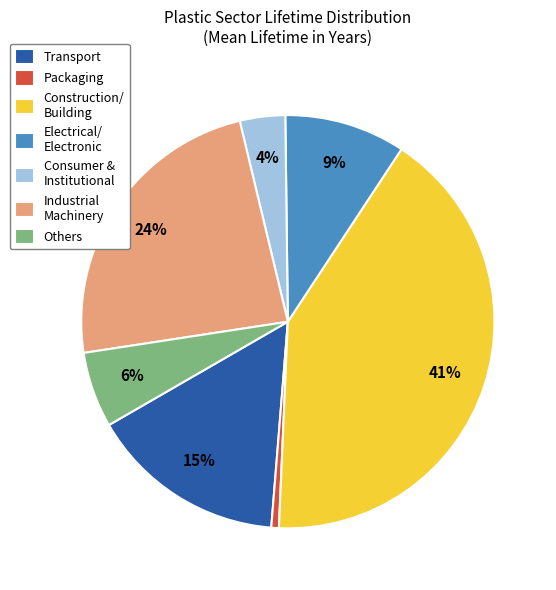

Does Transport represent more than half of the total?

No